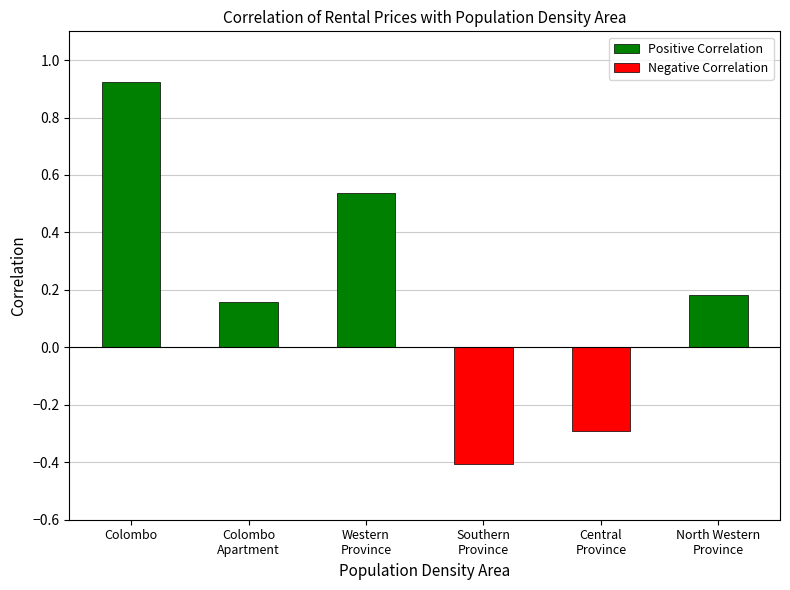

The Positive Correlation series shows 0.9 at Colombo. True or false?

True